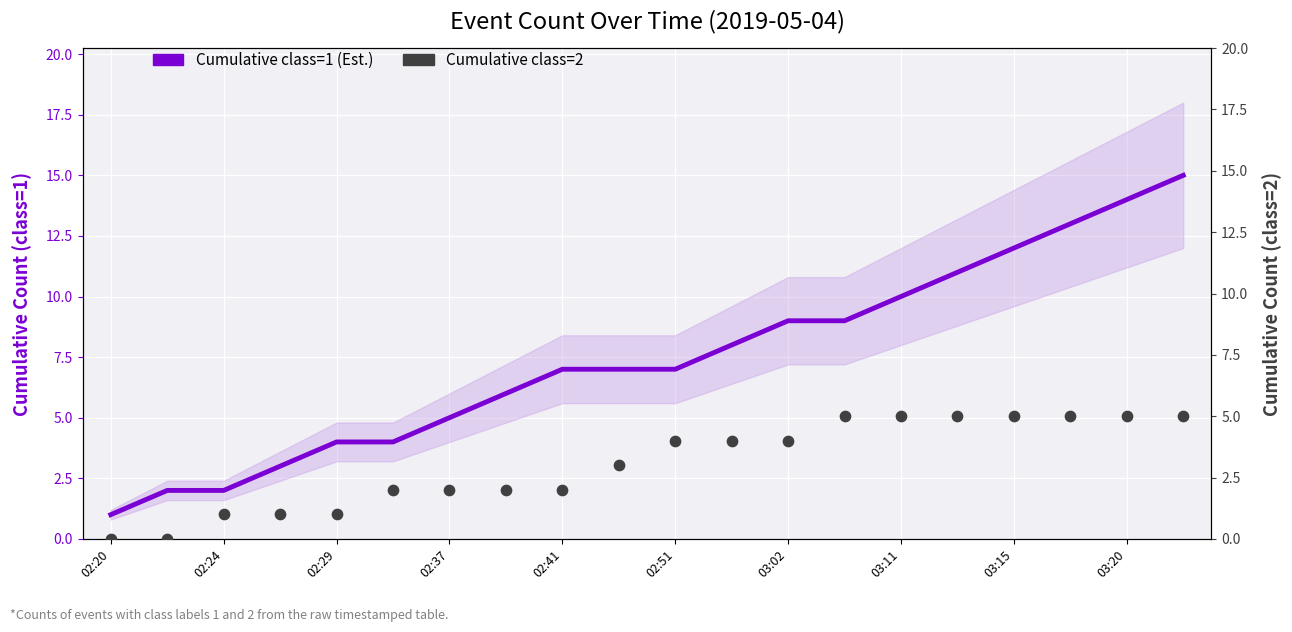

At how many categories does at least one series exceed 14?

1